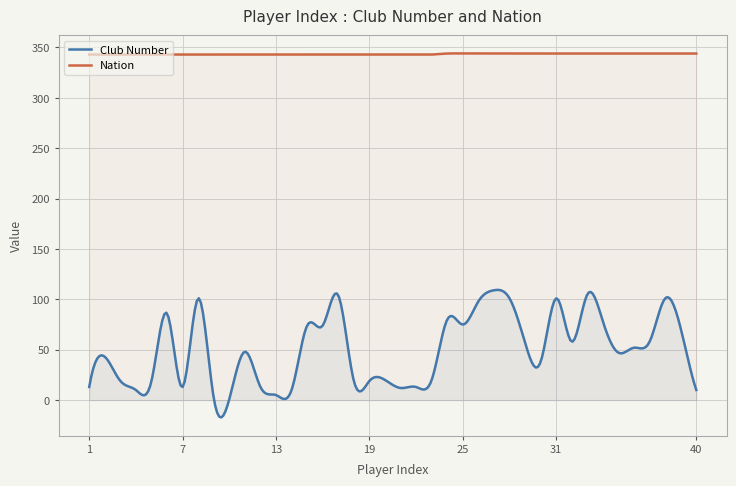

At which category is the sum across all series the highest?

27